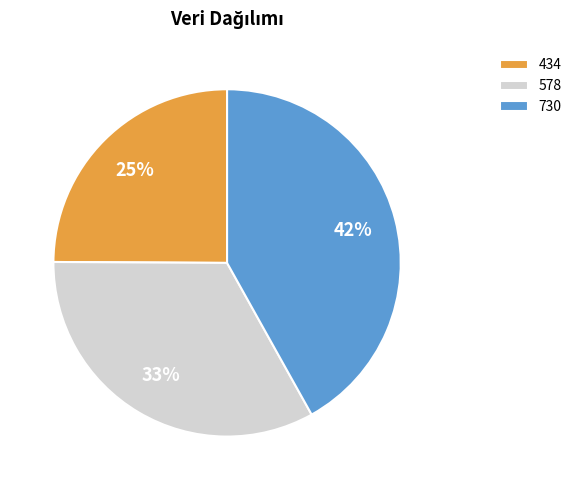

How many slices are in this pie chart?

3